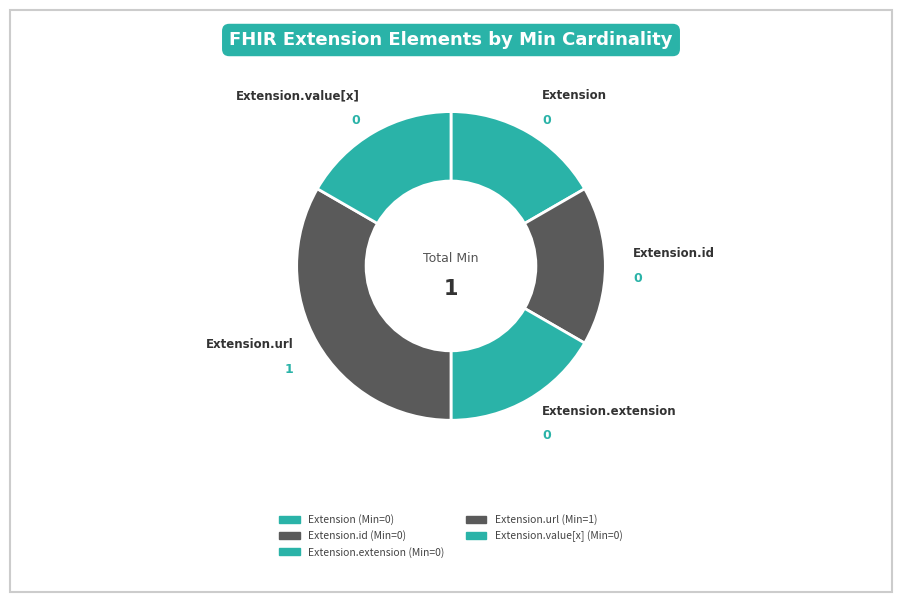

How many slices are in this pie chart?

5